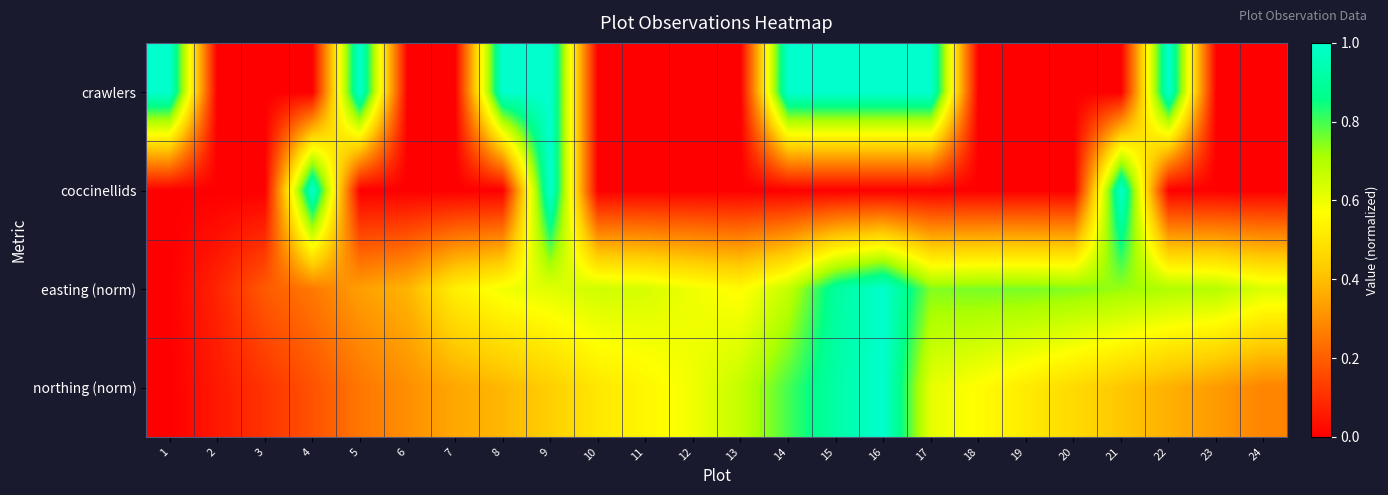

Which has a higher value, 3 or 15?

15